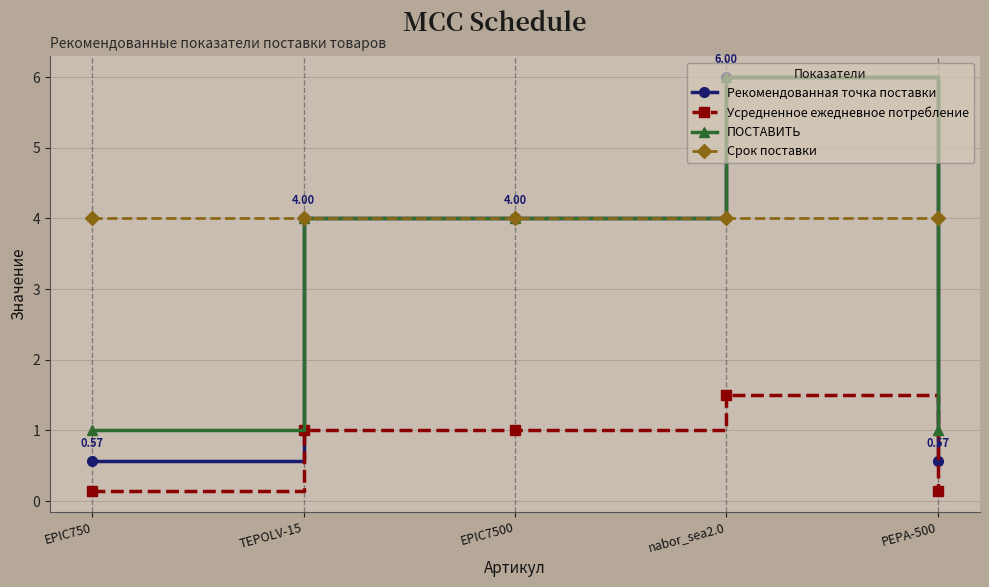

Between nabor_sea2.0 and PEPA-500, which series saw the biggest shift?

Рекомендованная точка поставки